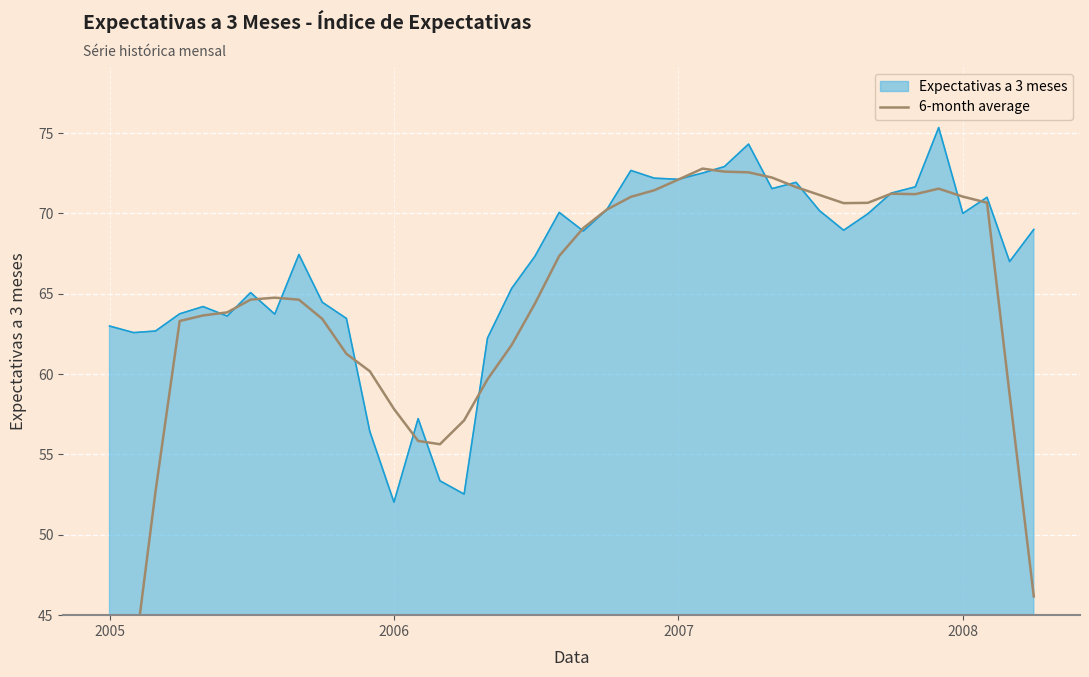

Is it true that Expectativas a 3 meses equals 22.3 at 2006?

False